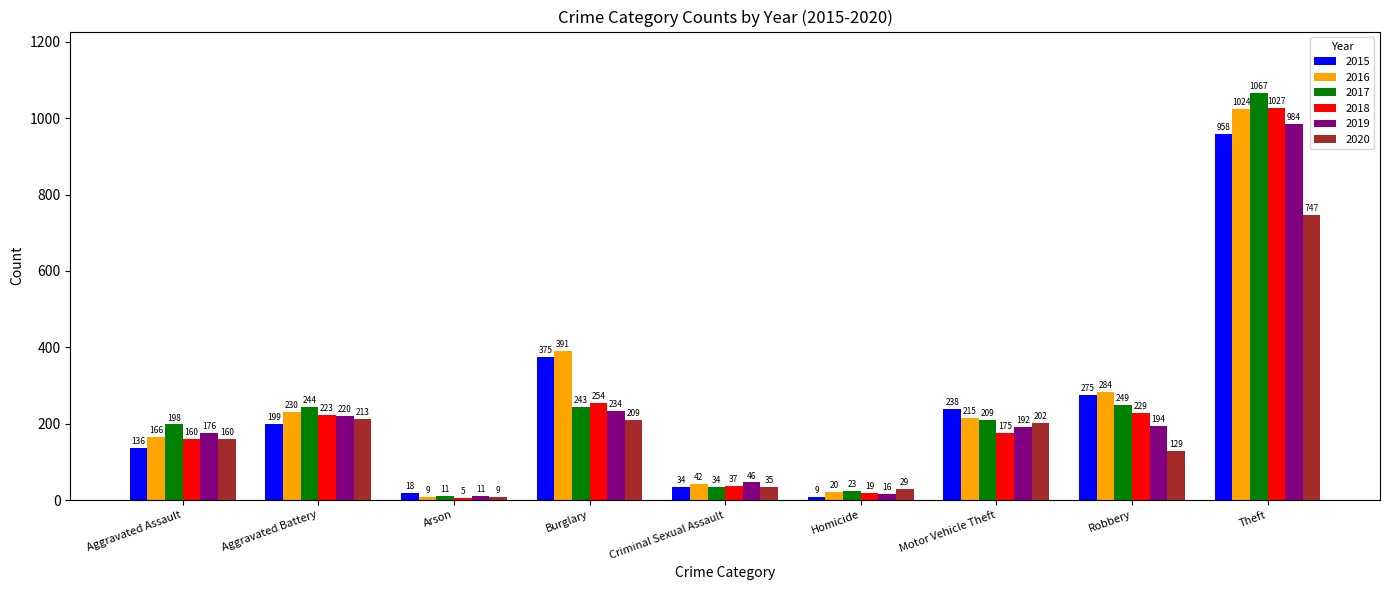

What is the minimum value shown in the chart?

5